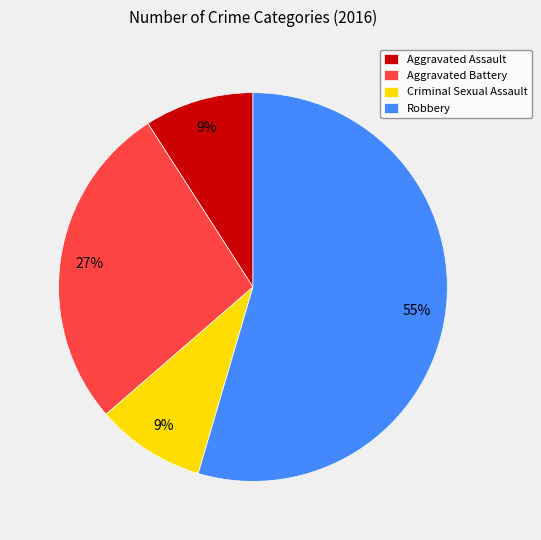

Combined, do Aggravated Assault and Criminal Sexual Assault account for over 50%?

No